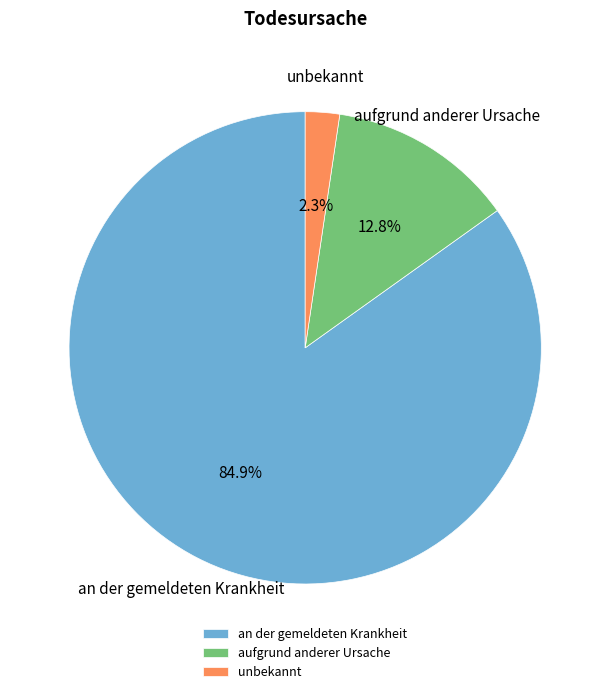

What percentage is NOT represented by an der gemeldeten Krankheit?

15.1%